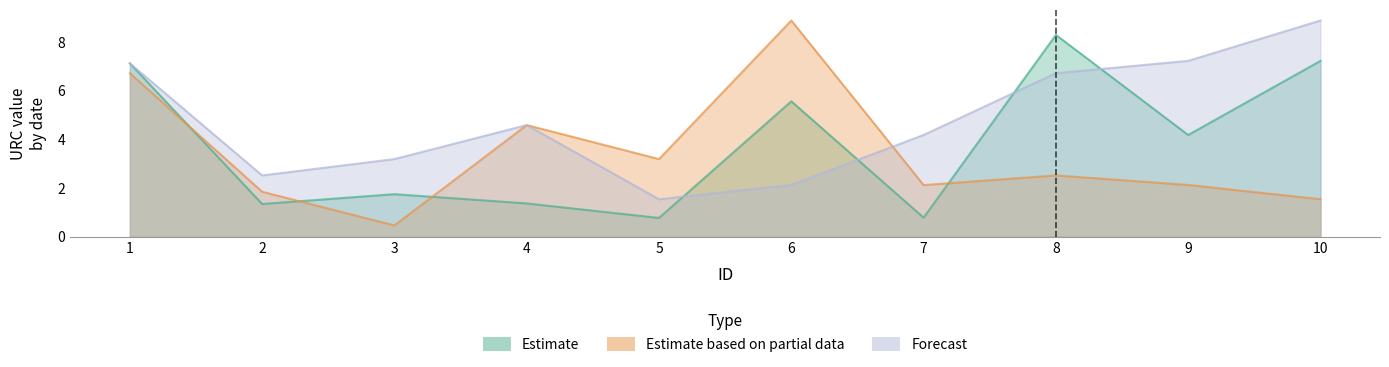

True or false: Estimate based on partial data and Forecast cross at least once.

True